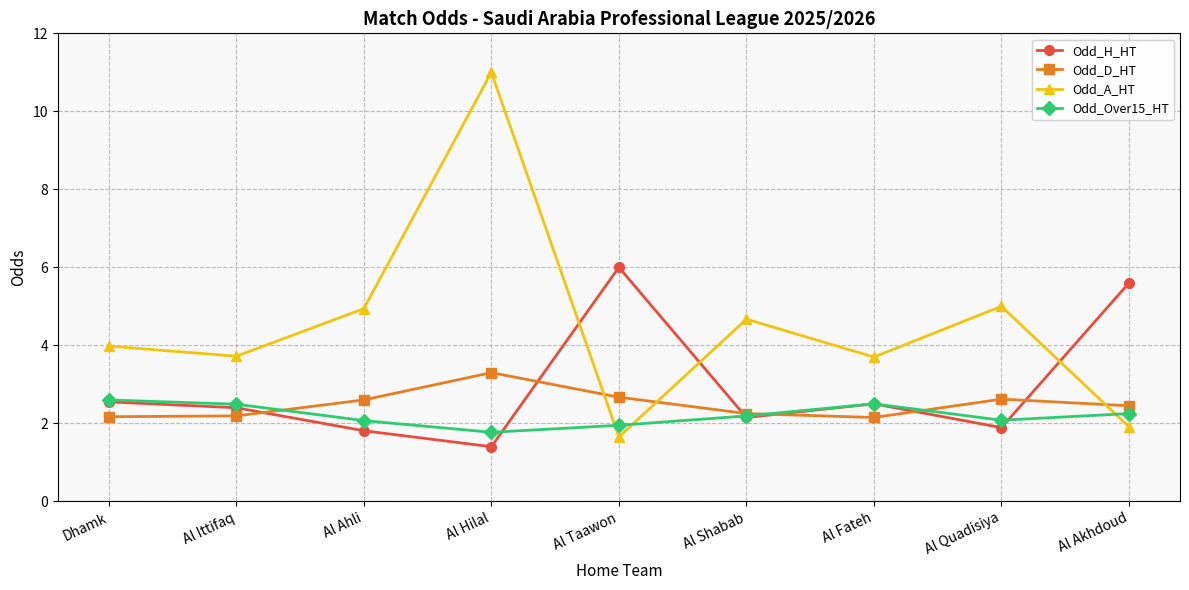

What is the average value of the Odd_Over15_HT series?

2.2